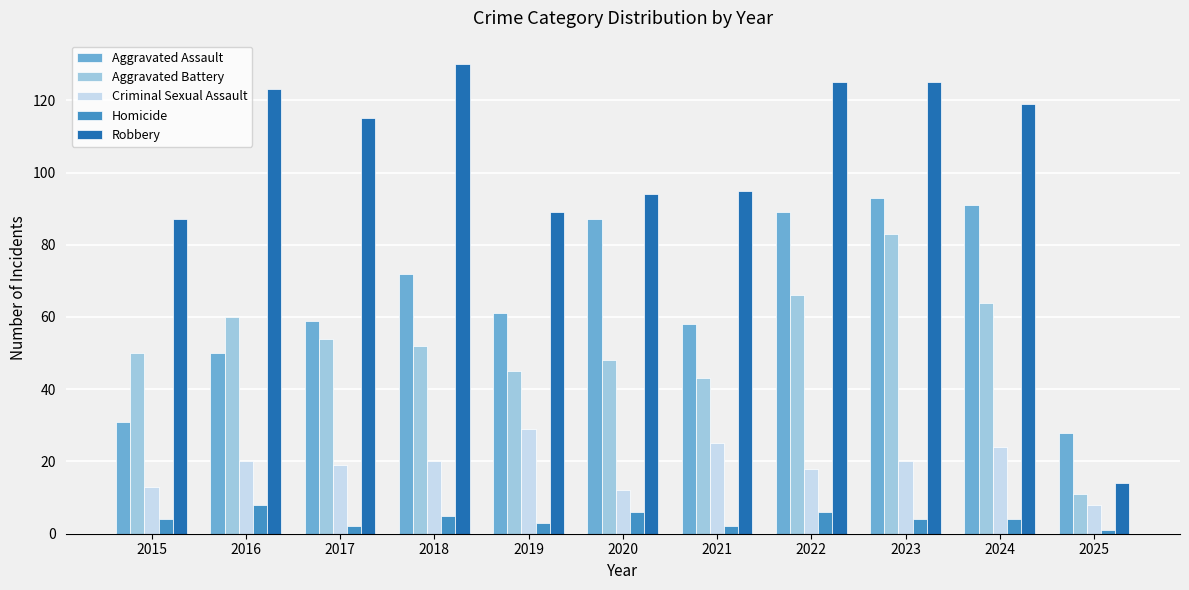

Which series has the largest total across all categories?

Robbery